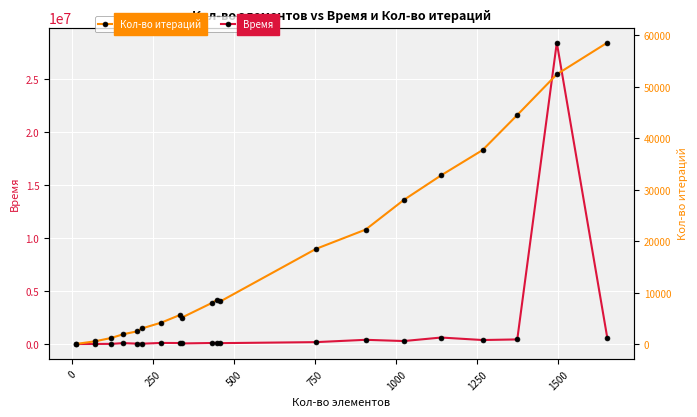

What is the total value across all series at 0?

8856